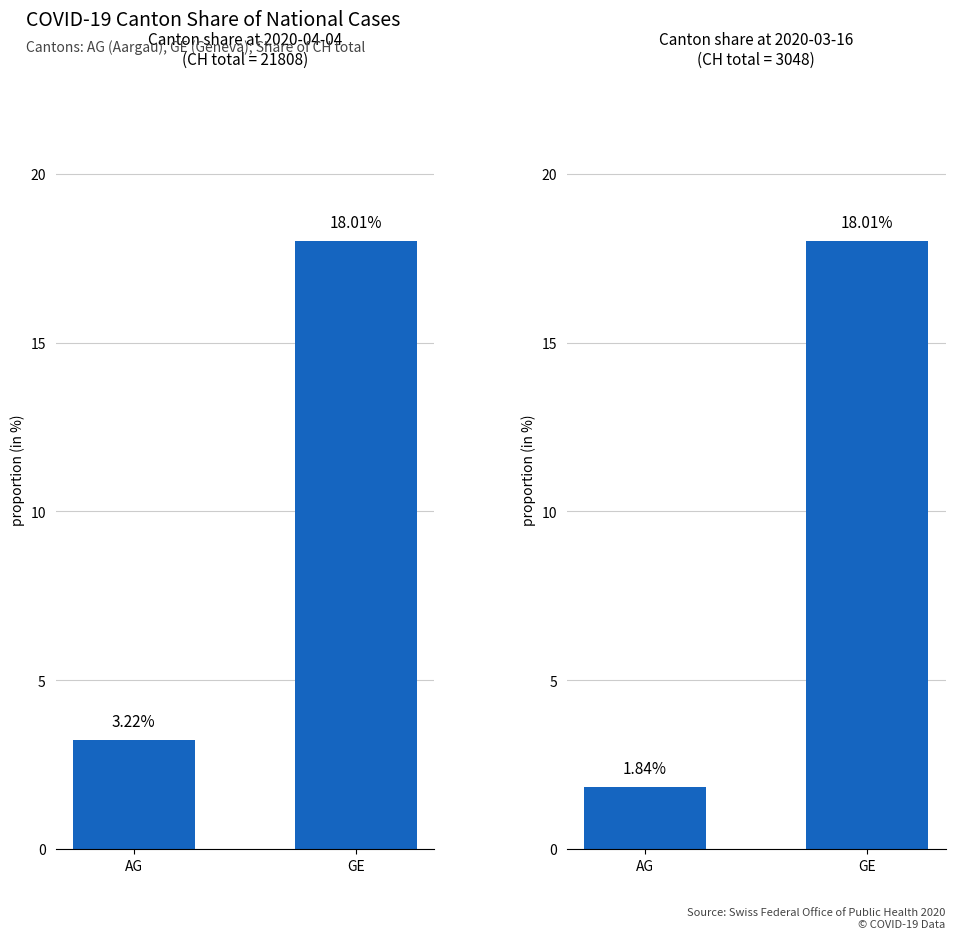

How many values exceed 18?

1